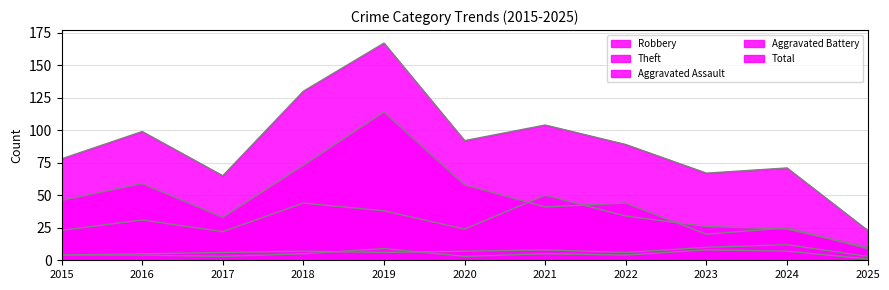

What is the value of the Robbery point at the 6th from the left?

24